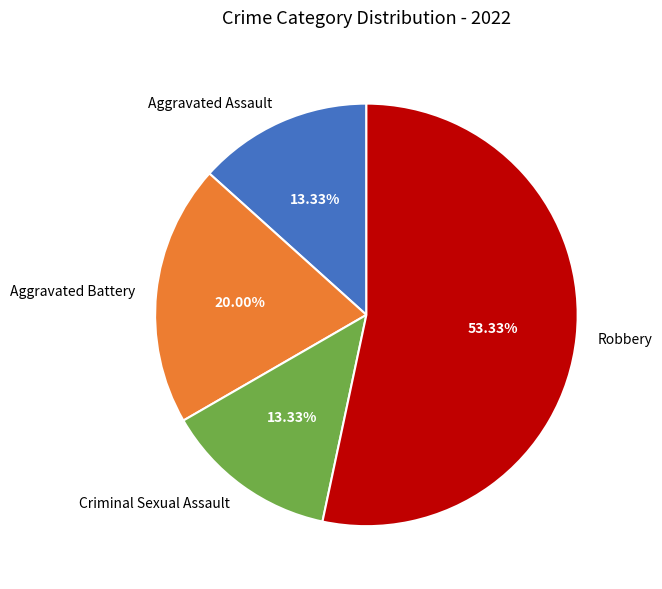

Is it true that Aggravated Battery is 20% of the pie?

True